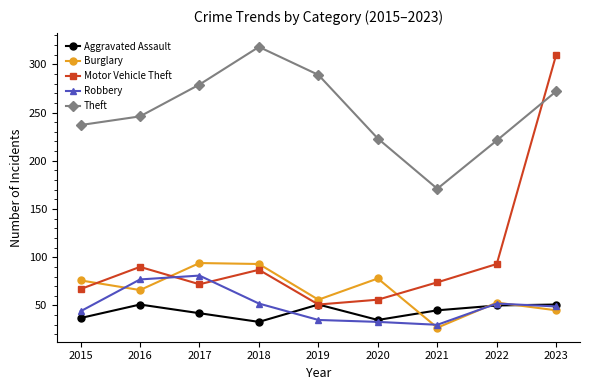

True or false: Motor Vehicle Theft has more than 2 interior local peaks.

False